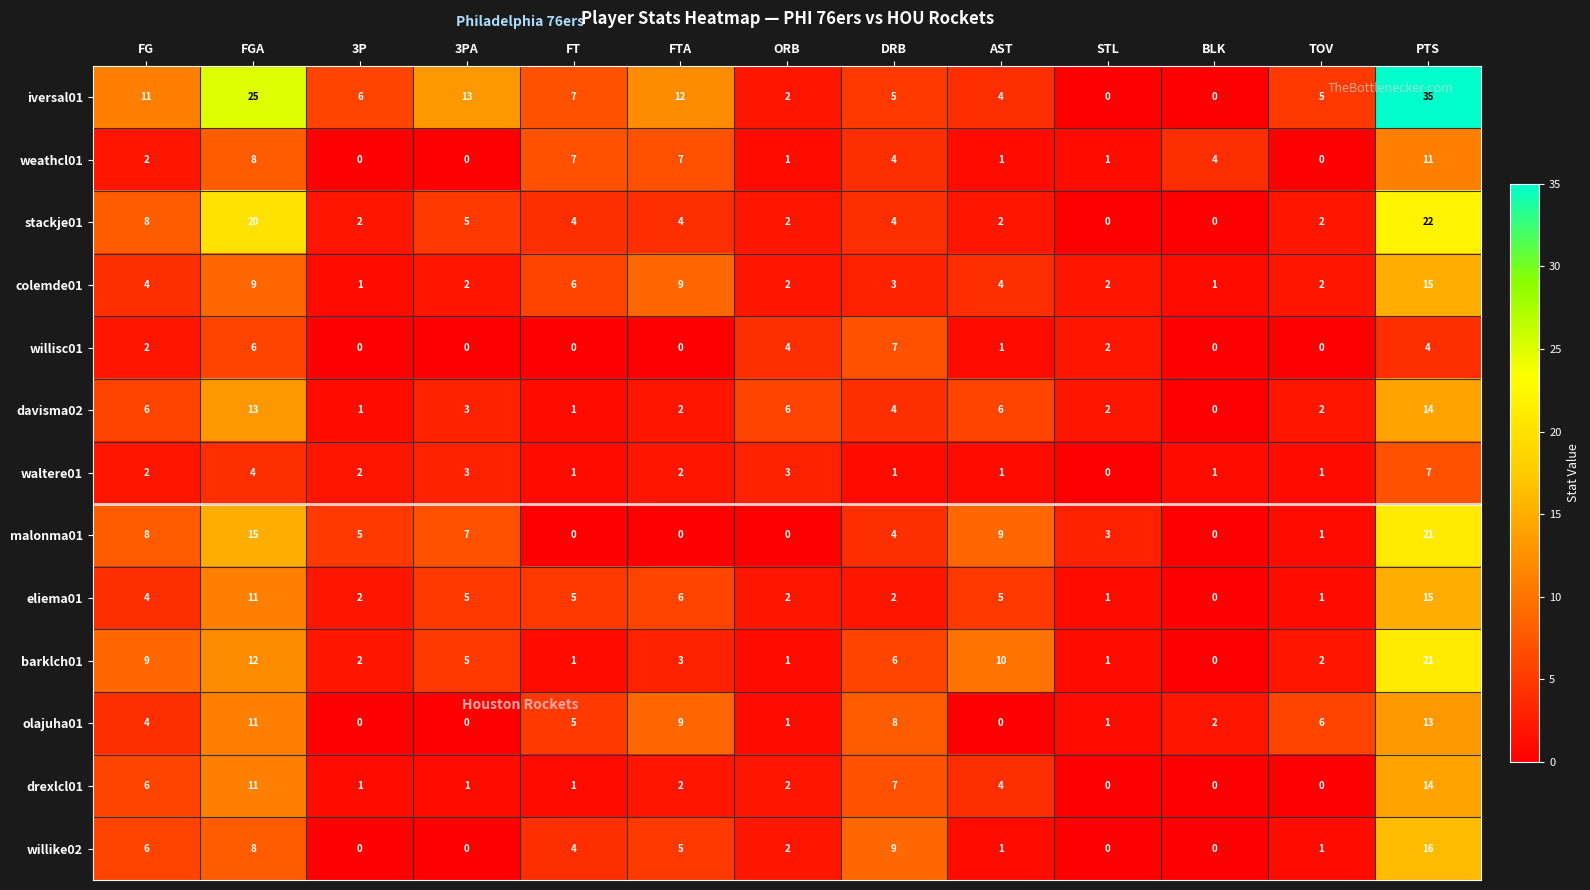

What is the average value of the drexlcl01 series?

4